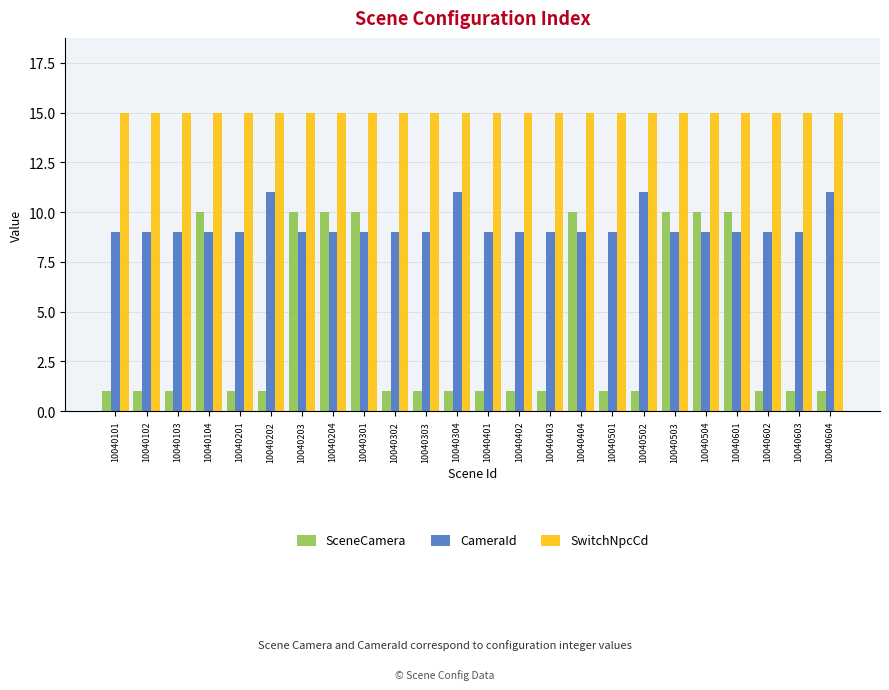

Which series has the largest range (max minus min)?

SceneCamera